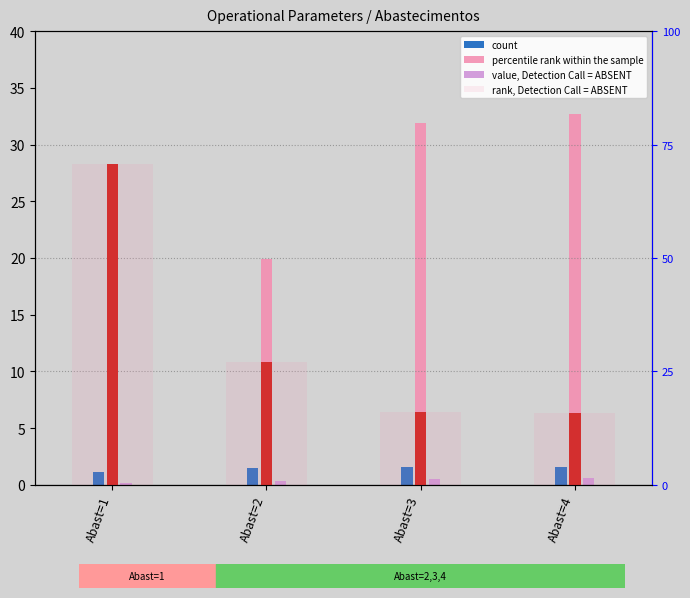

Which category has the highest value in the N Voos (right) series?

Abast=1